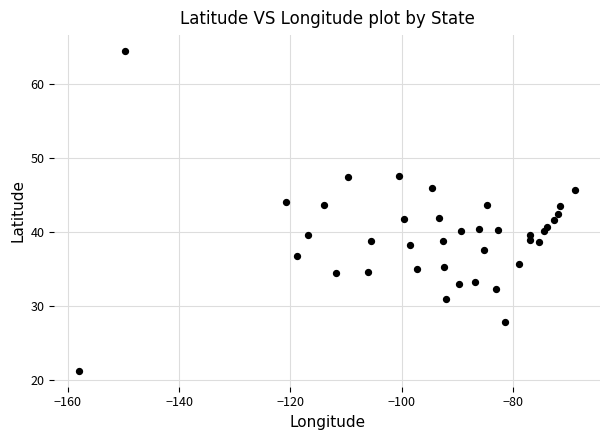

What is the range of Y values (max minus min)?

43.2